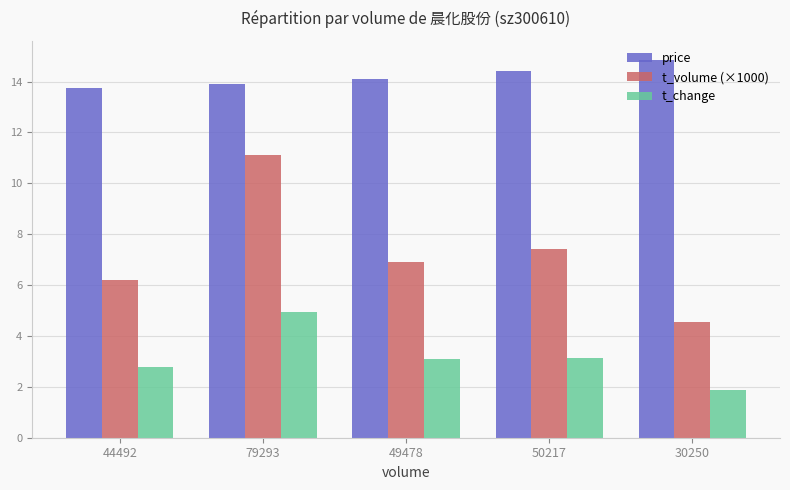

Between 44492 and 79293, which series saw the biggest shift?

t_volume (×1000)